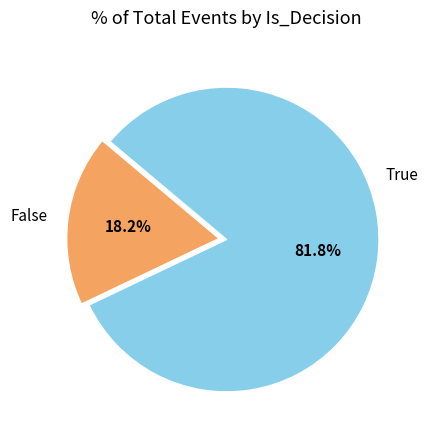

Is there a majority slice in this chart?

Yes